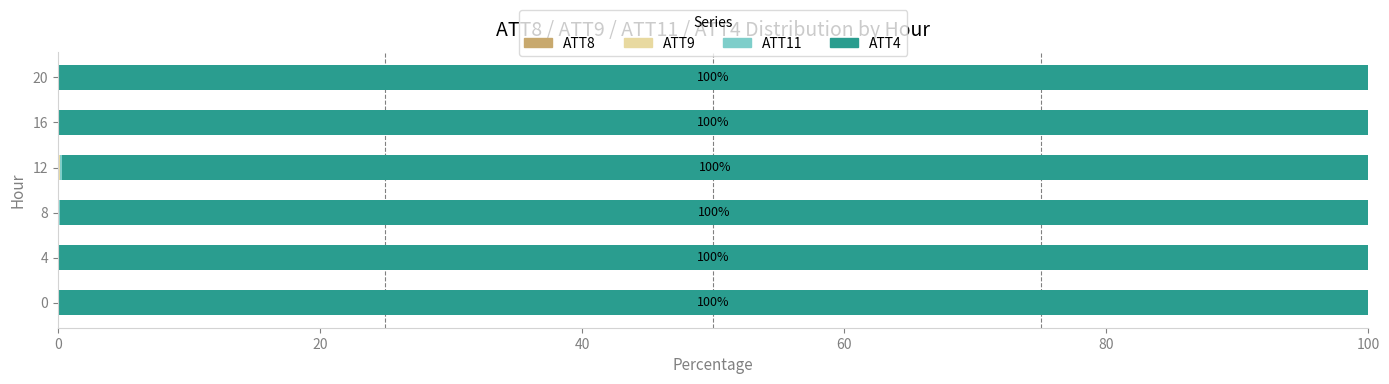

How many series are shown in this chart?

4